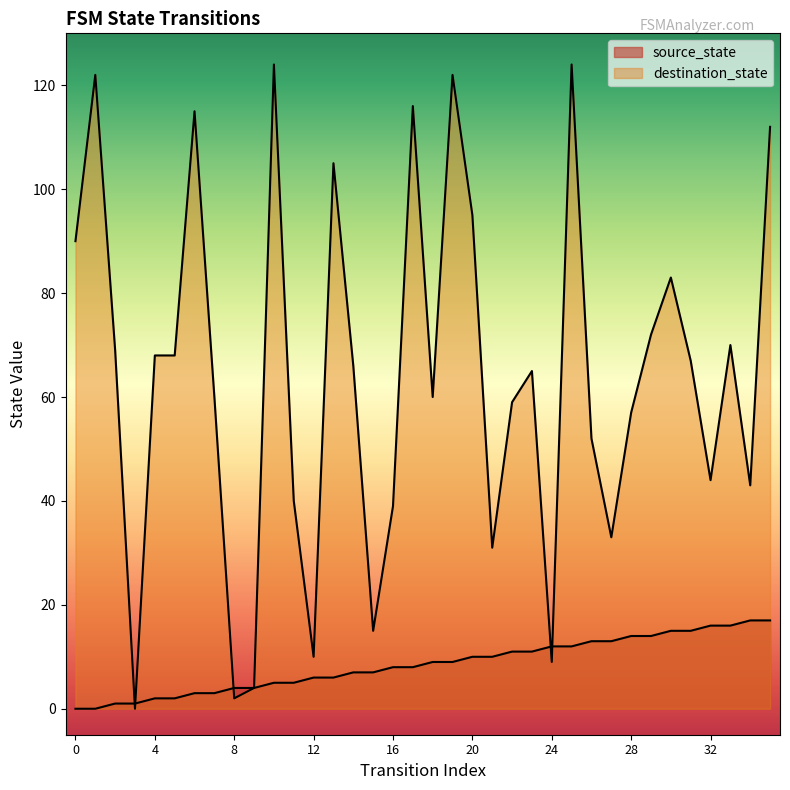

How many lines are shown in the chart?

2